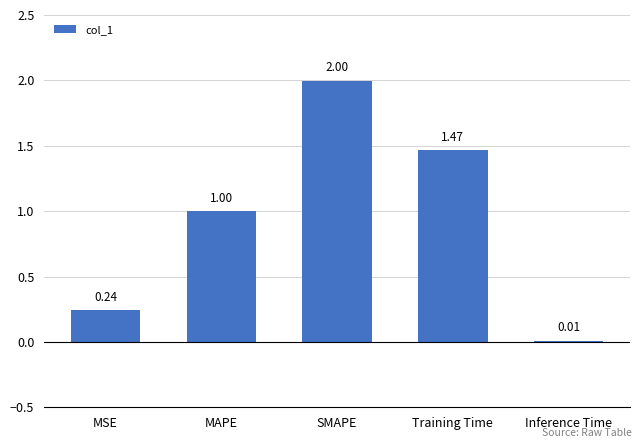

What is the ratio of the value at Training Time to the value at SMAPE?

0.7